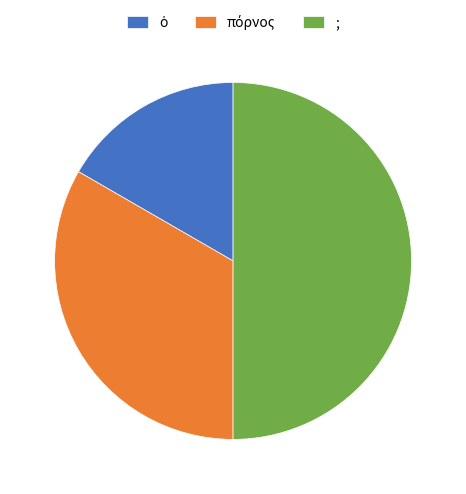

Which category has the biggest portion of the pie?

;